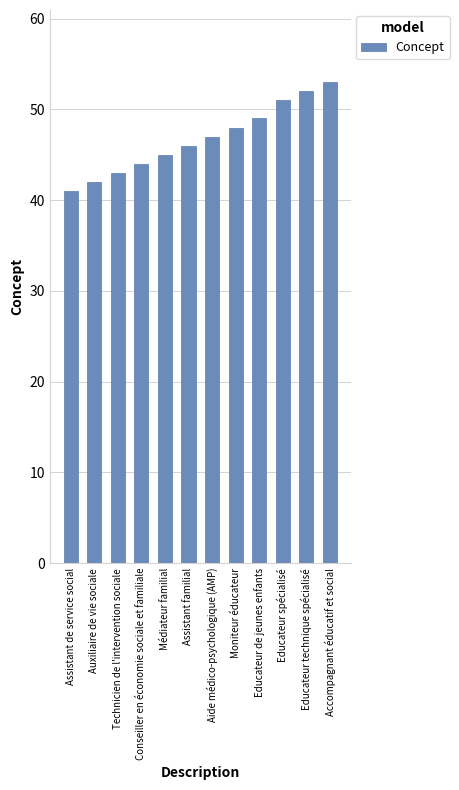

List the labels in order of value, largest first.

Accompagnant éducatif et social, Educateur technique spécialisé, Educateur spécialisé, Educateur de jeunes enfants, Moniteur éducateur, Aide médico-psychologique (AMP), Assistant familial, Médiateur familial, Conseiller en économie sociale et familiale, Technicien de l'intervention sociale, Auxiliaire de vie sociale, Assistant de service social